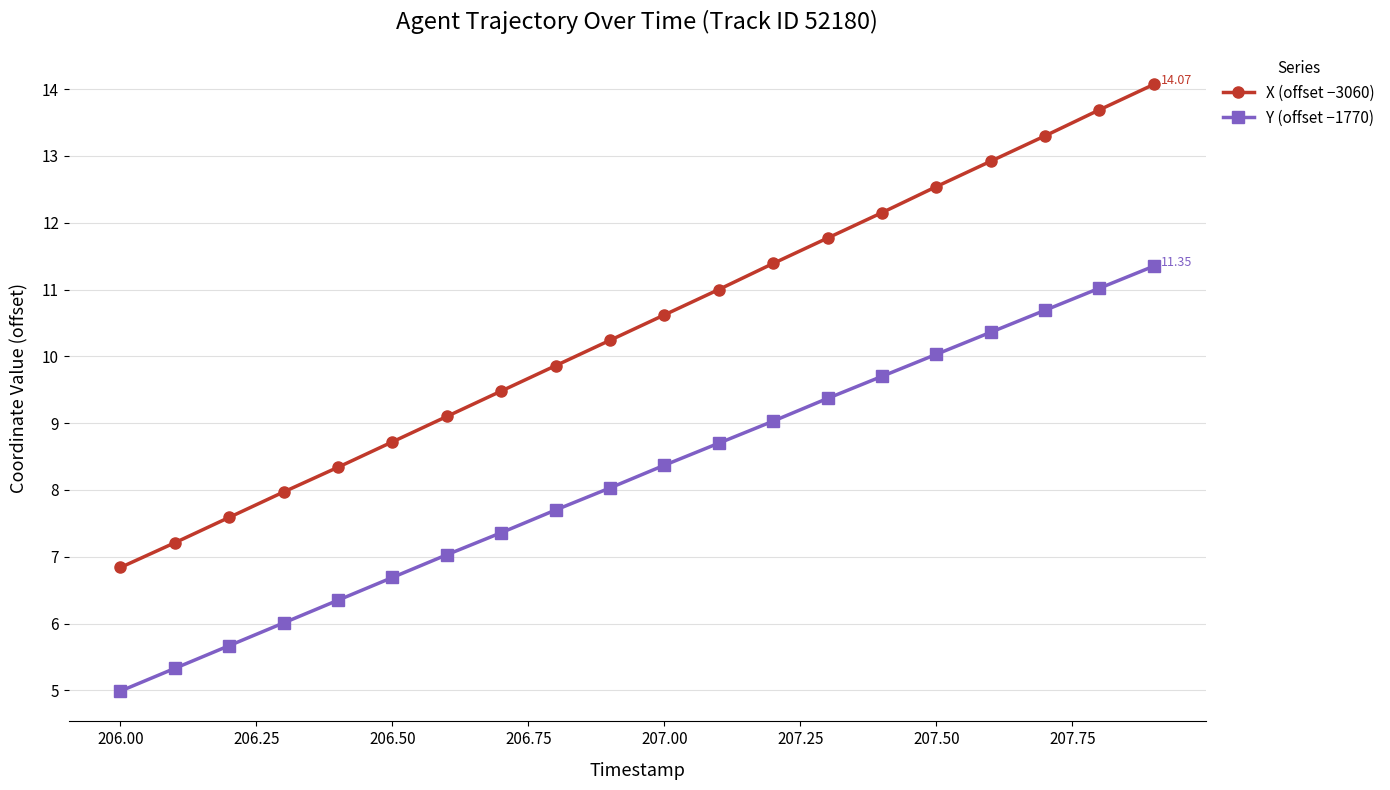

List the series in order of their peak value, lowest first.

Y (offset −1770), X (offset −3060)